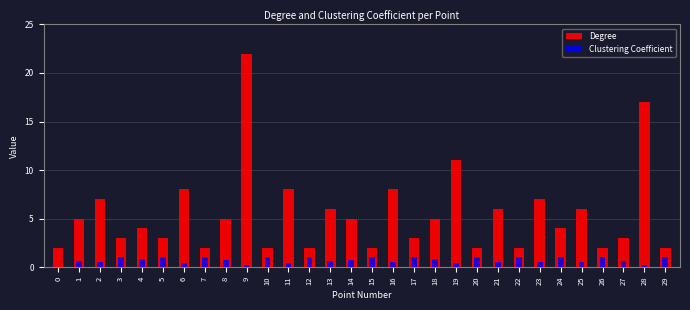

What is the spread (max minus min) of values at 1?

4.4